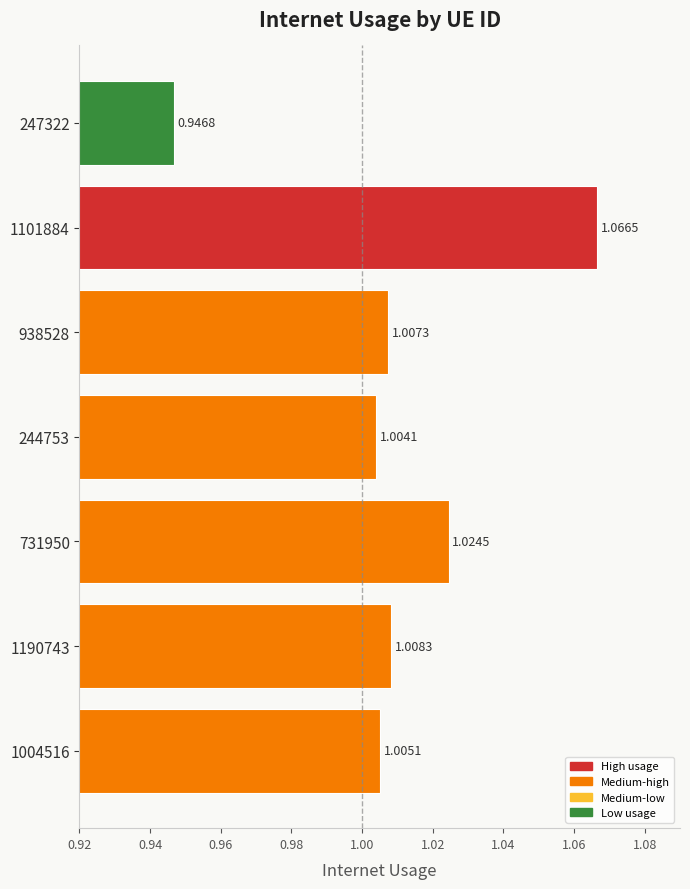

What is the sum of all values?

7.1